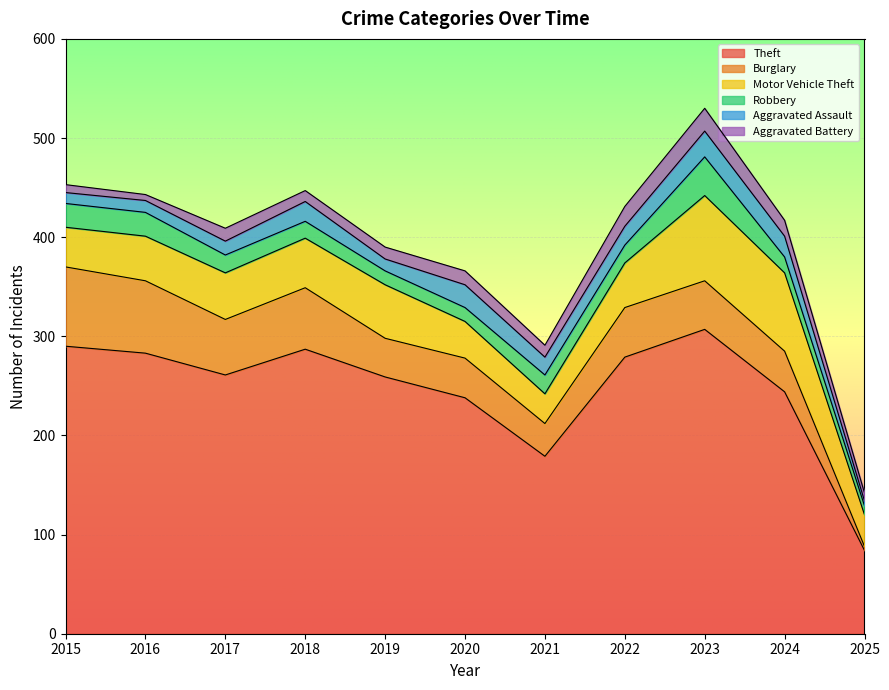

What is the value of the Motor Vehicle Theft point at the 1st from the left?

40